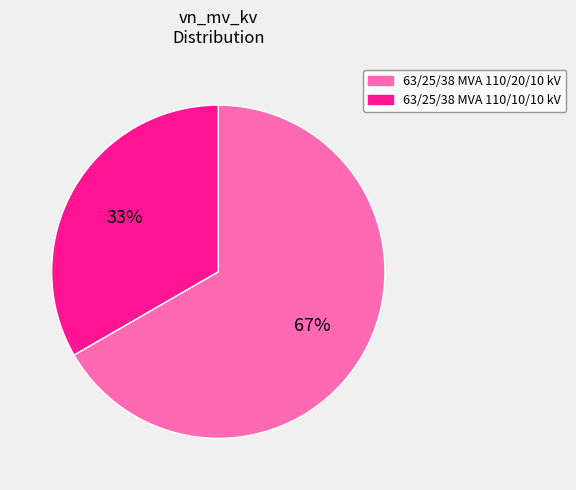

What percentage is the 63/25/38 MVA 110/20/10 kV slice, to the nearest percent?

67%